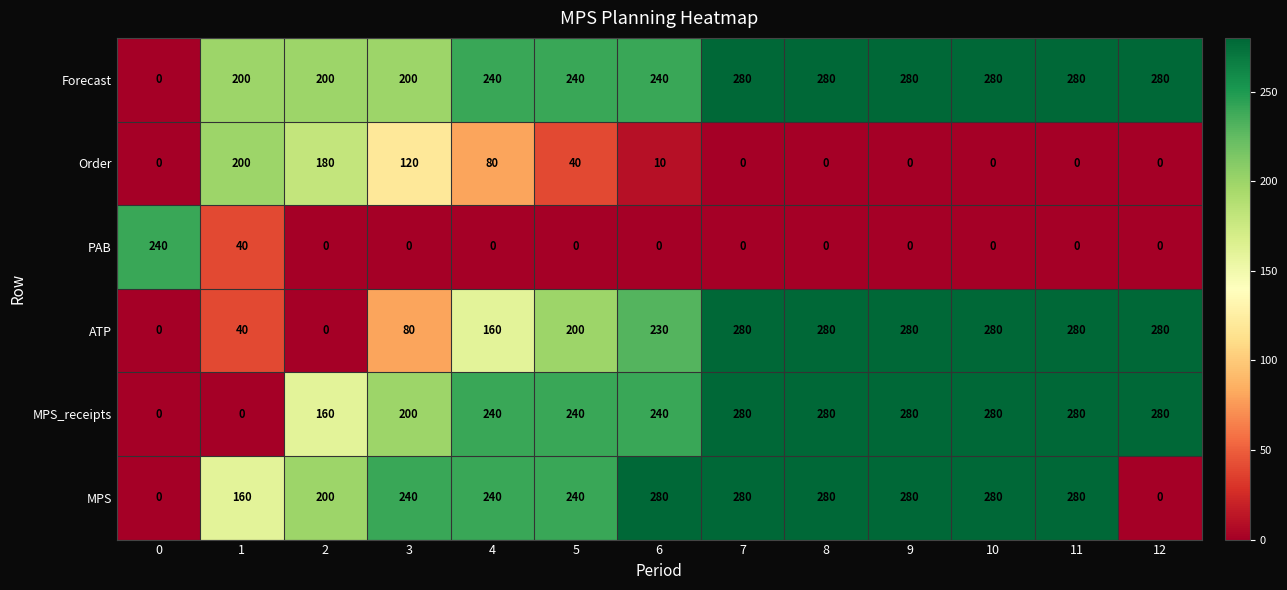

What is the difference between the second highest and minimum values in the ATP series?

280